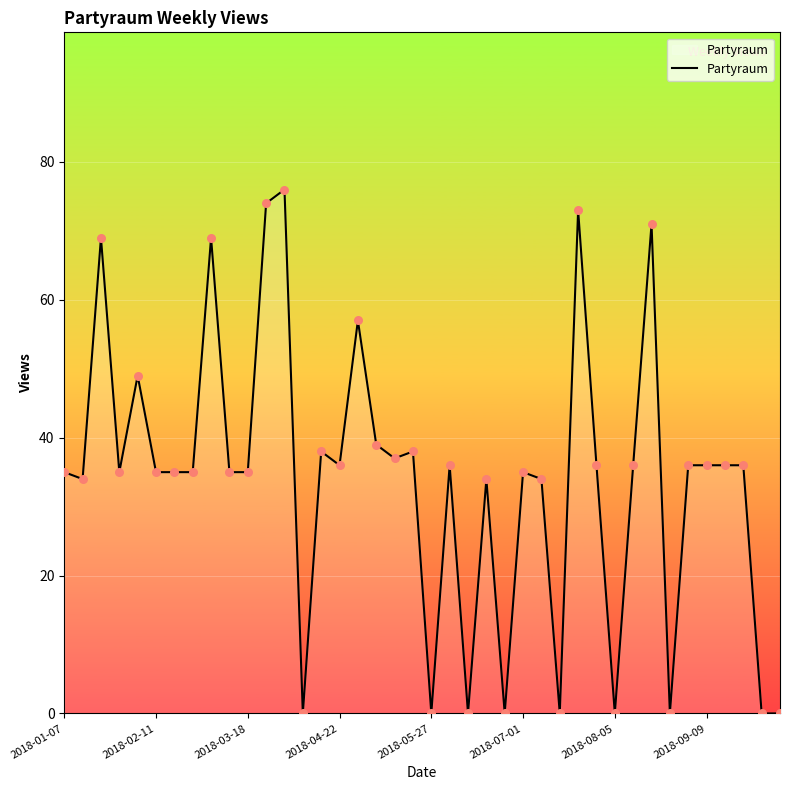

What is the difference between the maximum and minimum values?

76